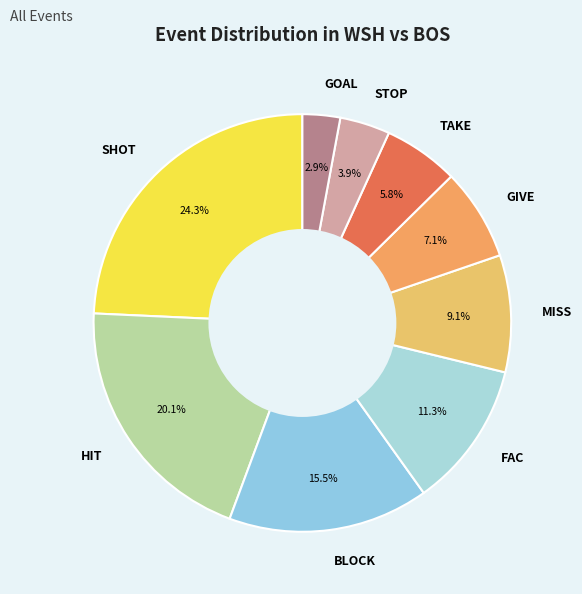

Which category has the biggest portion of the pie?

SHOT